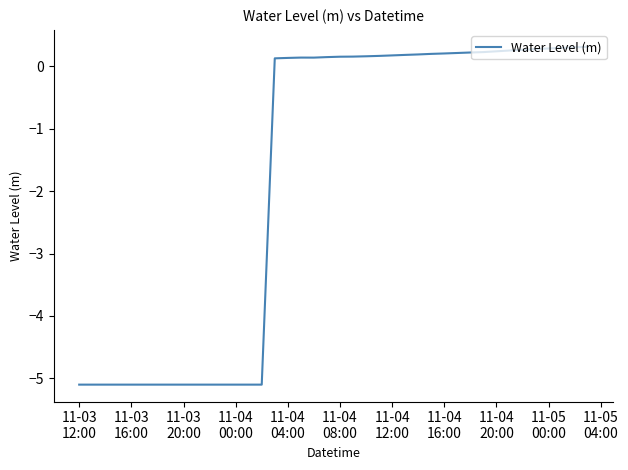

What is the difference between the maximum and minimum values?

5.4